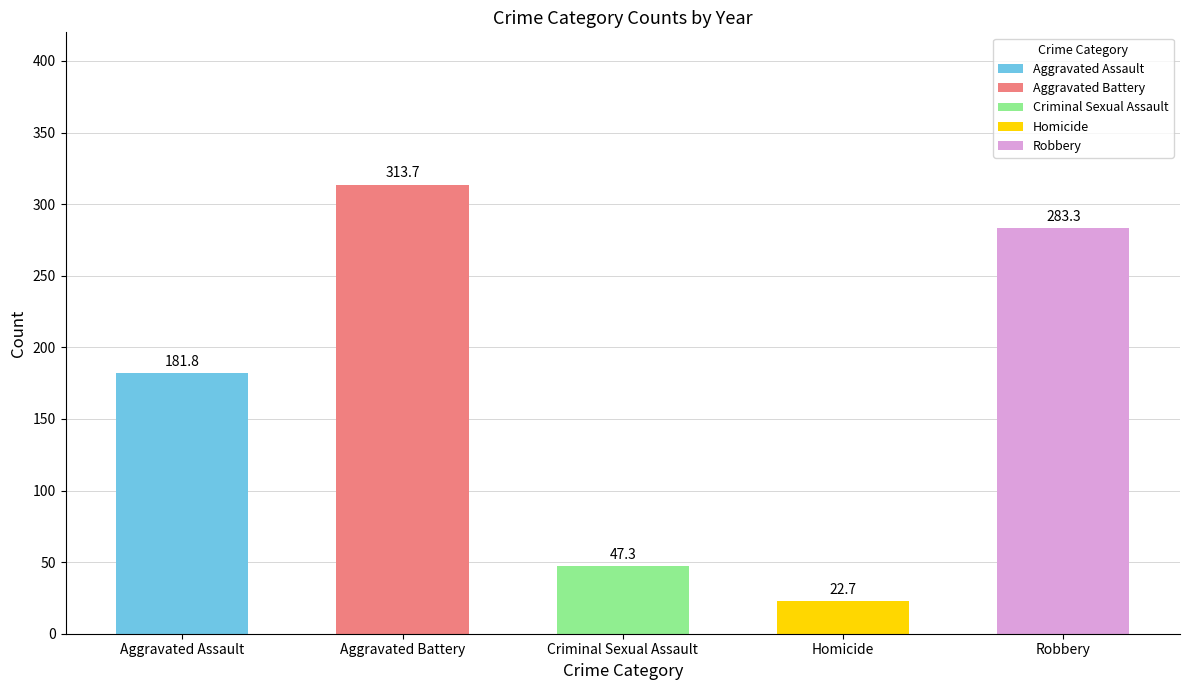

What are all the series names shown in the legend?

Aggravated Assault, Aggravated Battery, Criminal Sexual Assault, Homicide, Robbery